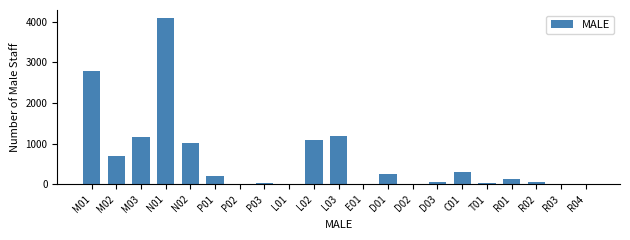

At which label is the value closest to 2043?

M01